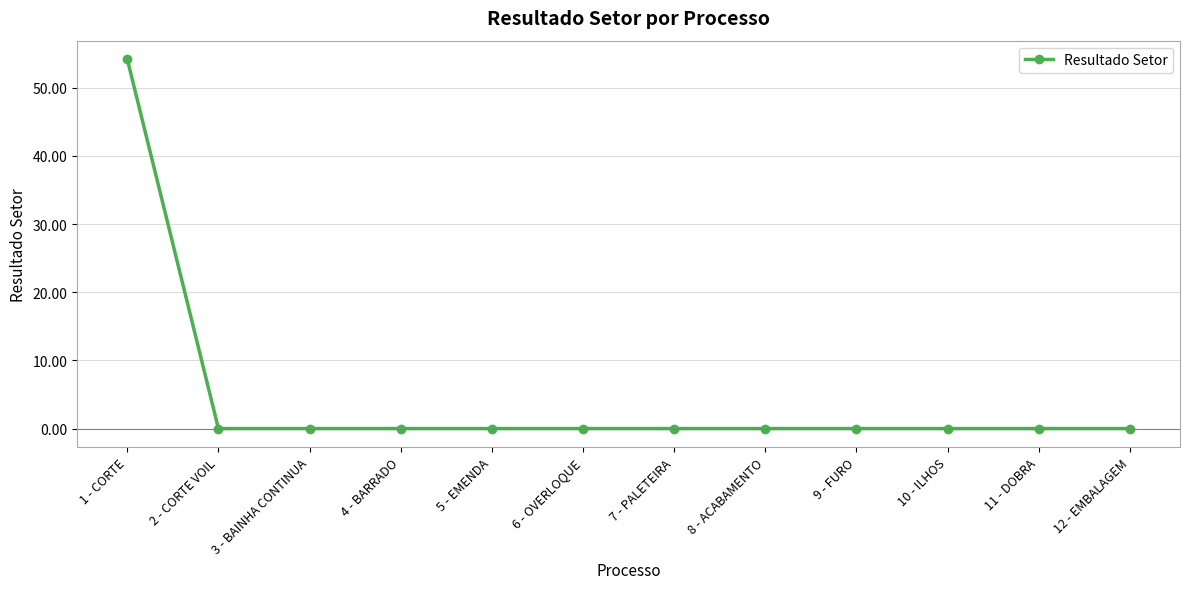

Is it true that the value at 2 - CORTE VOIL is -25.0?

False